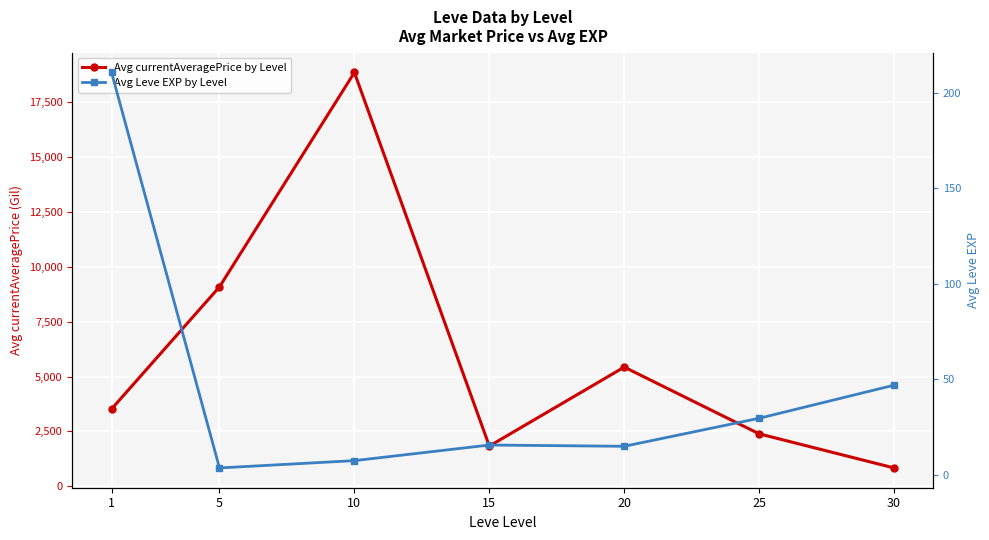

How many values in the Avg Leve EXP by Level series are below 15?

2